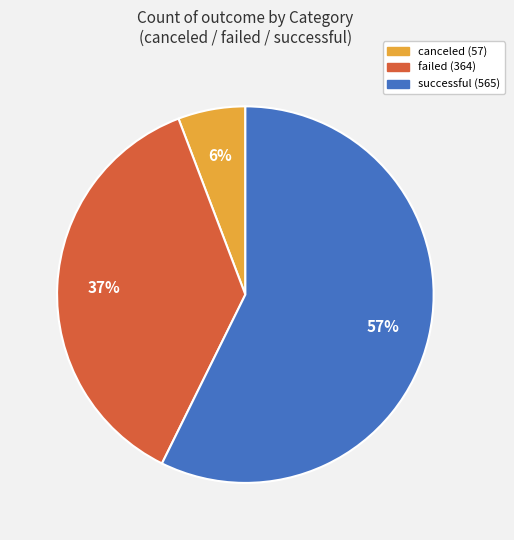

How many slices are in this pie chart?

3